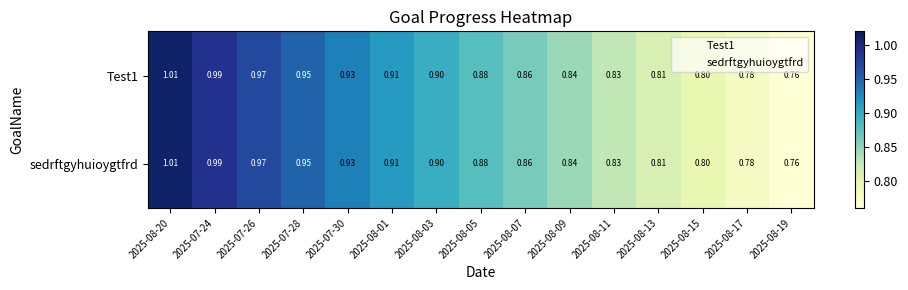

At which category is the sum across all series the highest?

2025-08-20